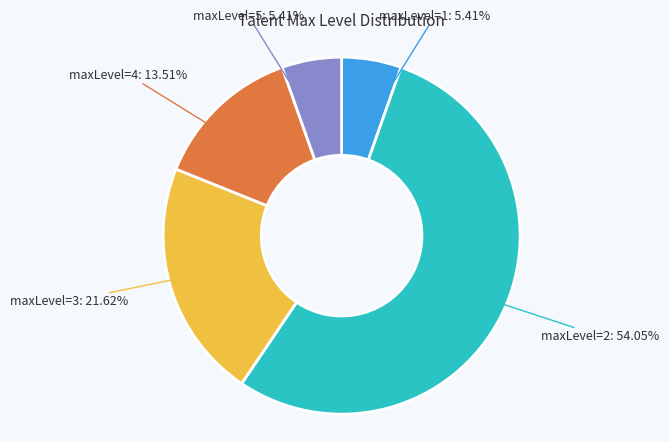

Is the sum of maxLevel=2 and maxLevel=4 greater than half?

Yes